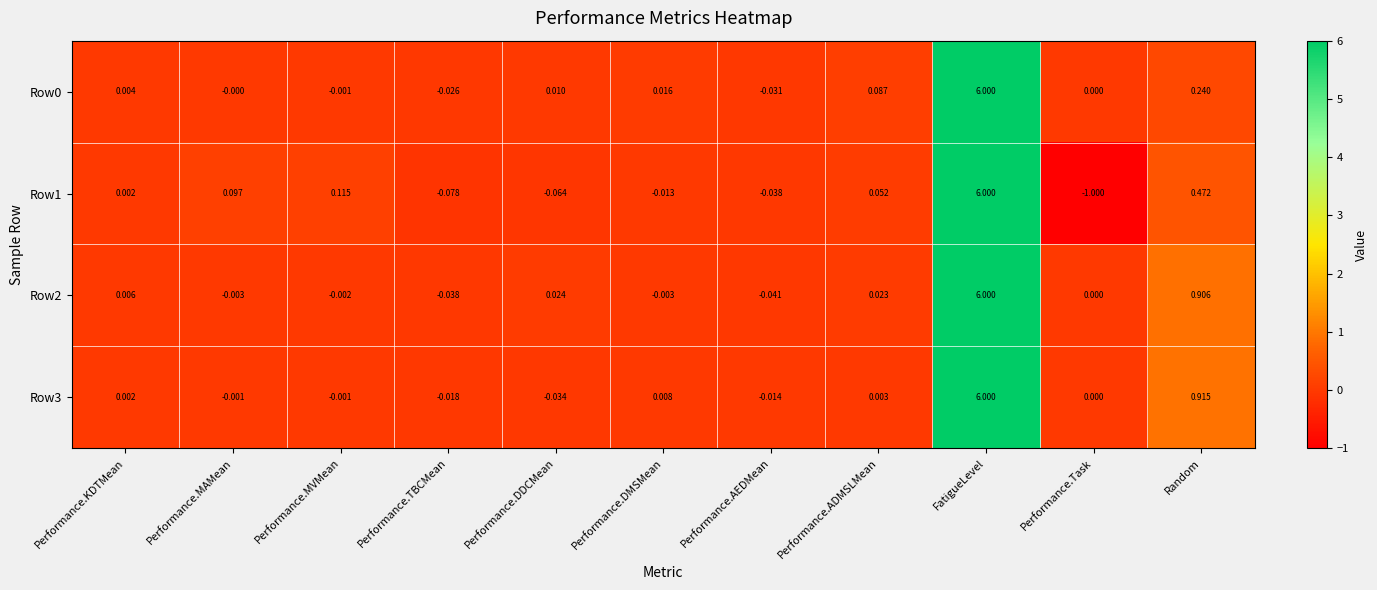

Where is Row0 nearest to the value 2?

Random